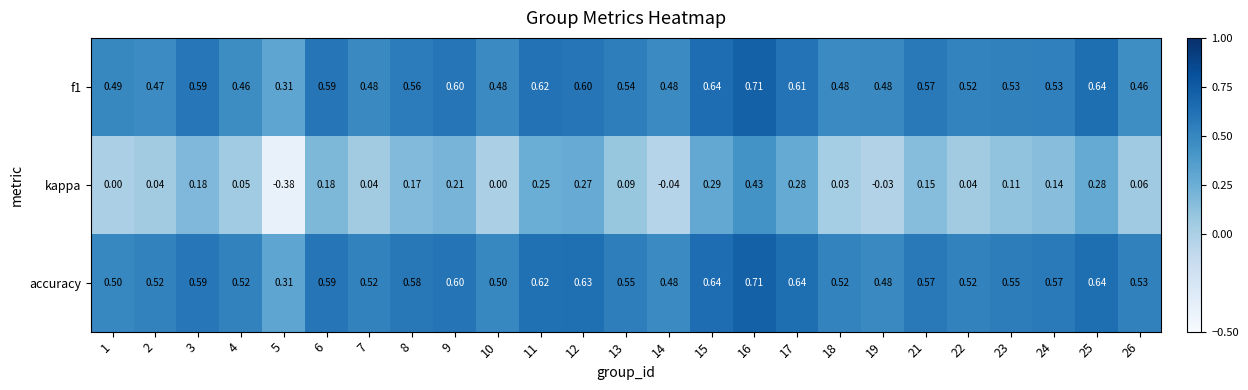

Which series has the widest spread of values?

kappa